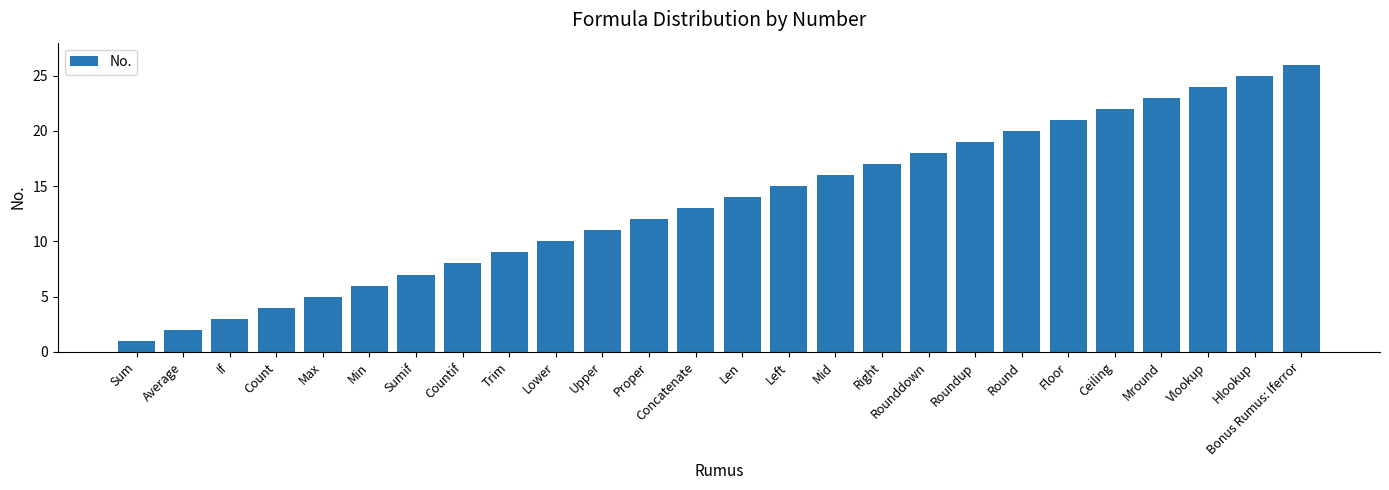

What is the label of the 18th bar from the right?

Trim